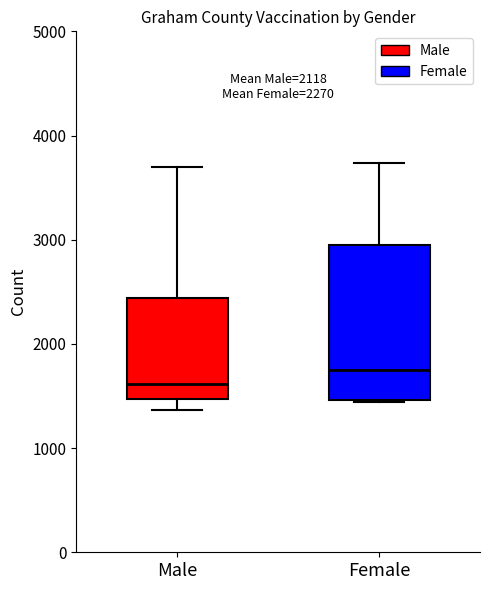

Which box is the tallest, from its lower edge to its upper edge?

Female